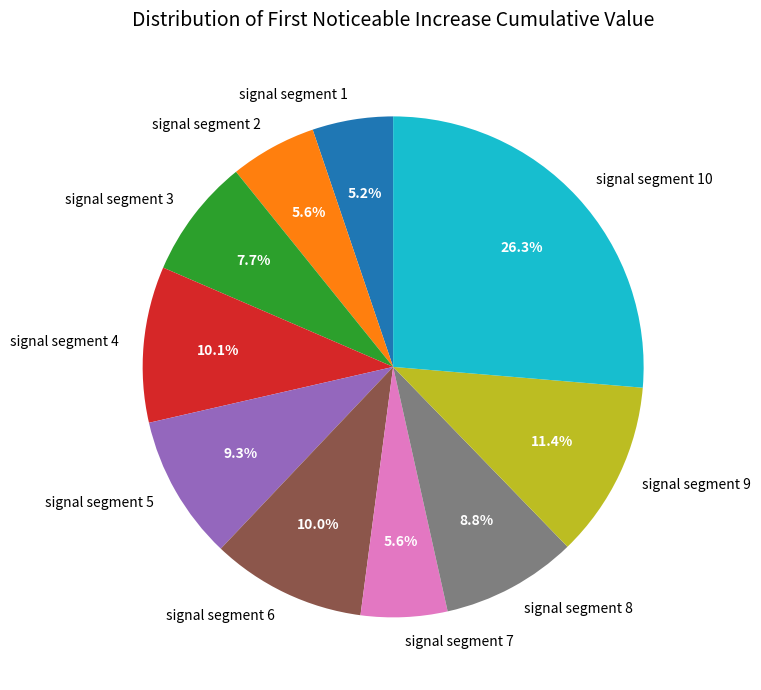

Count the number of slices in the pie.

10